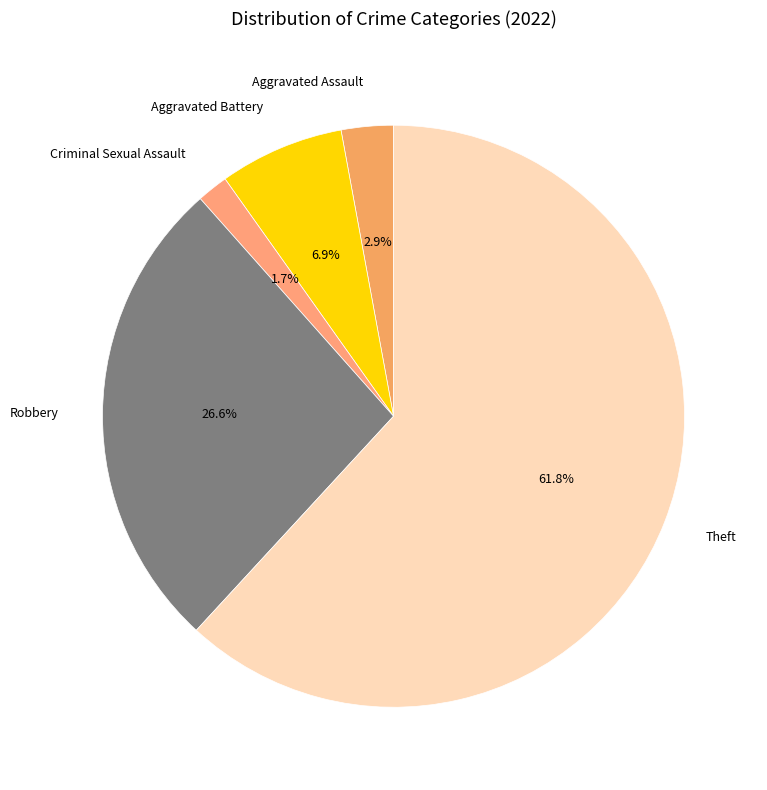

To the nearest percent, what percentage of the pie is Robbery?

27%